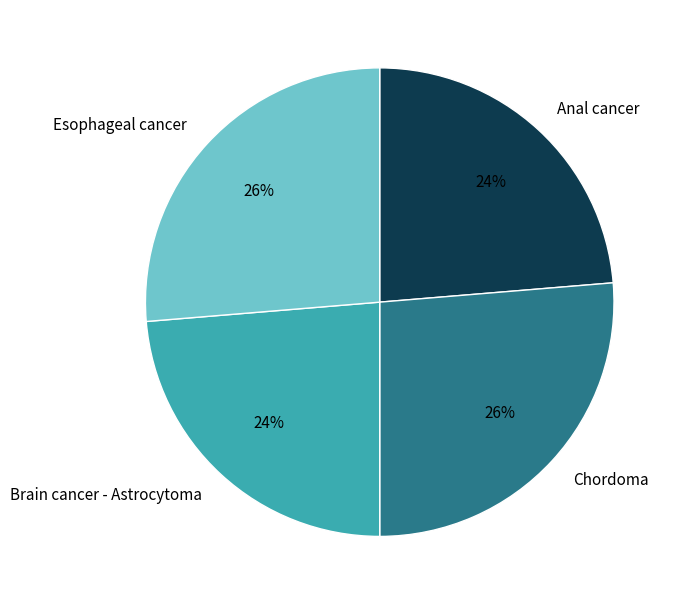

Does any single category account for the majority?

No